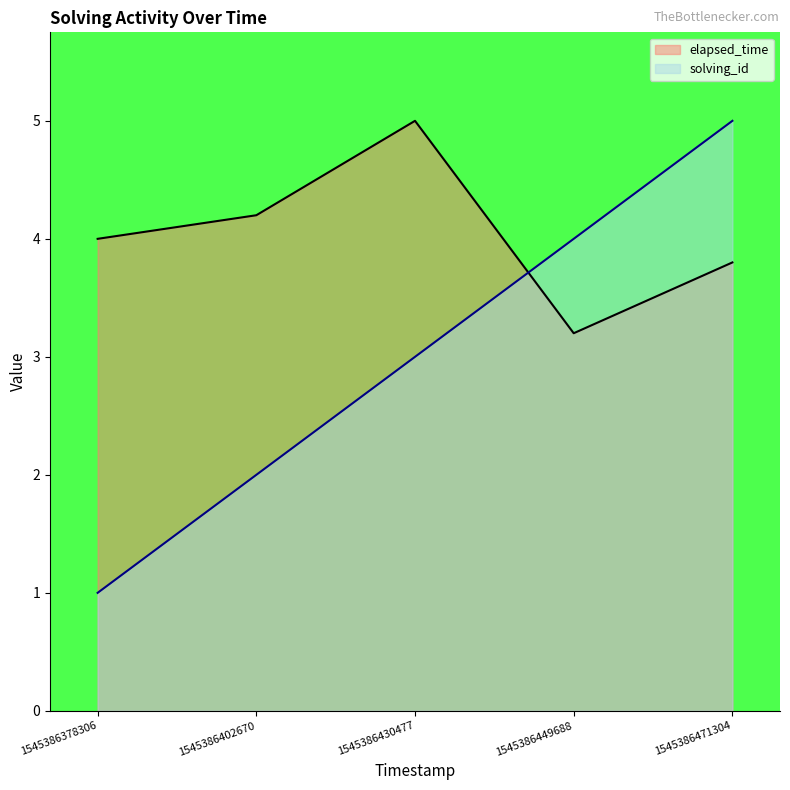

What is the sum of all solving_id values?

15.0